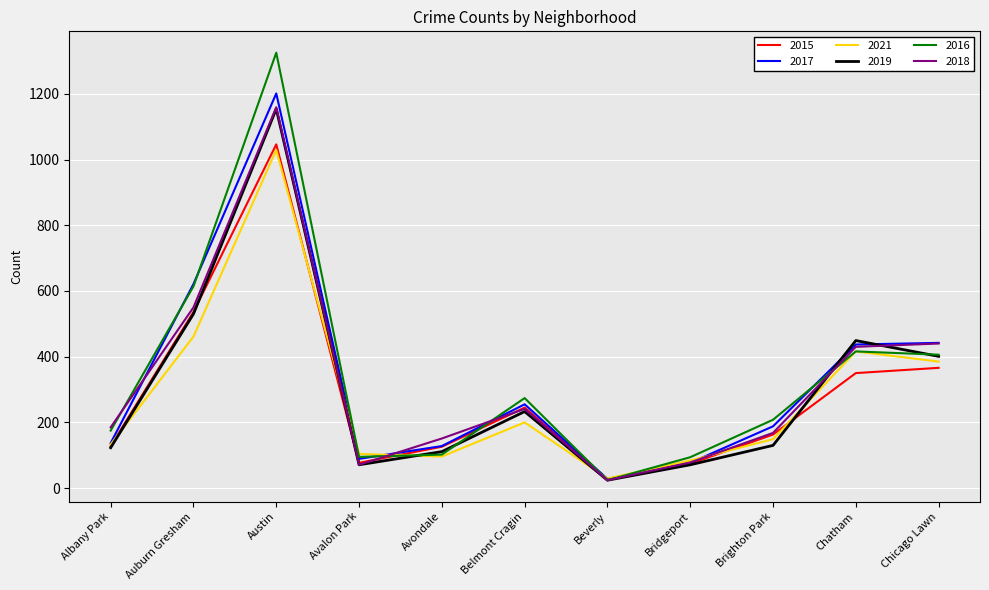

After their last crossing, which series has the higher values: 2017 or 2019?

2017